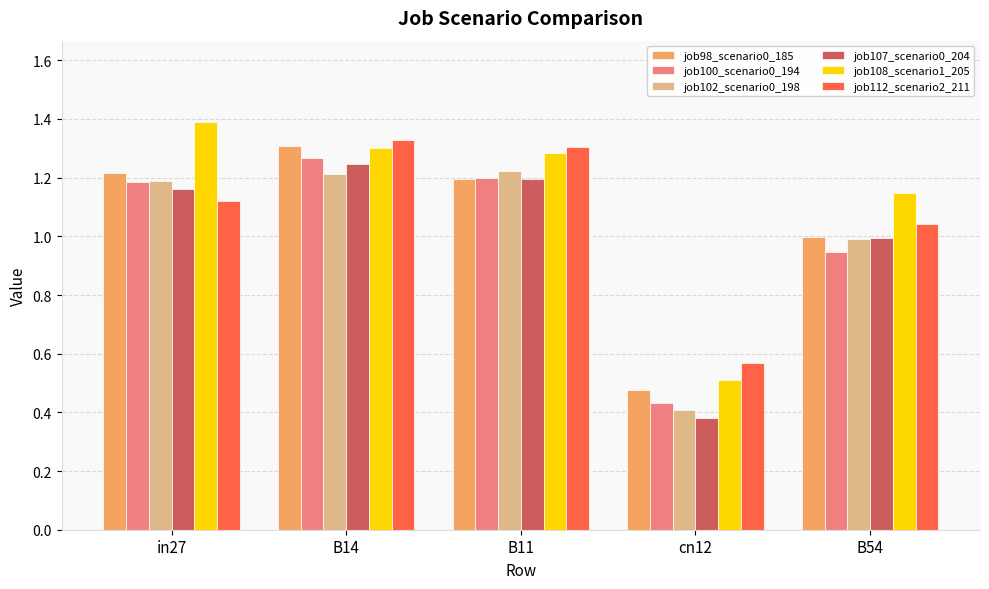

Which series changed the most between B14 and B11?

job98_scenario0_185